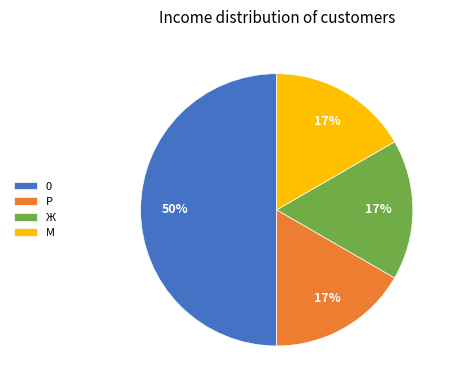

Count the number of slices in the pie.

4